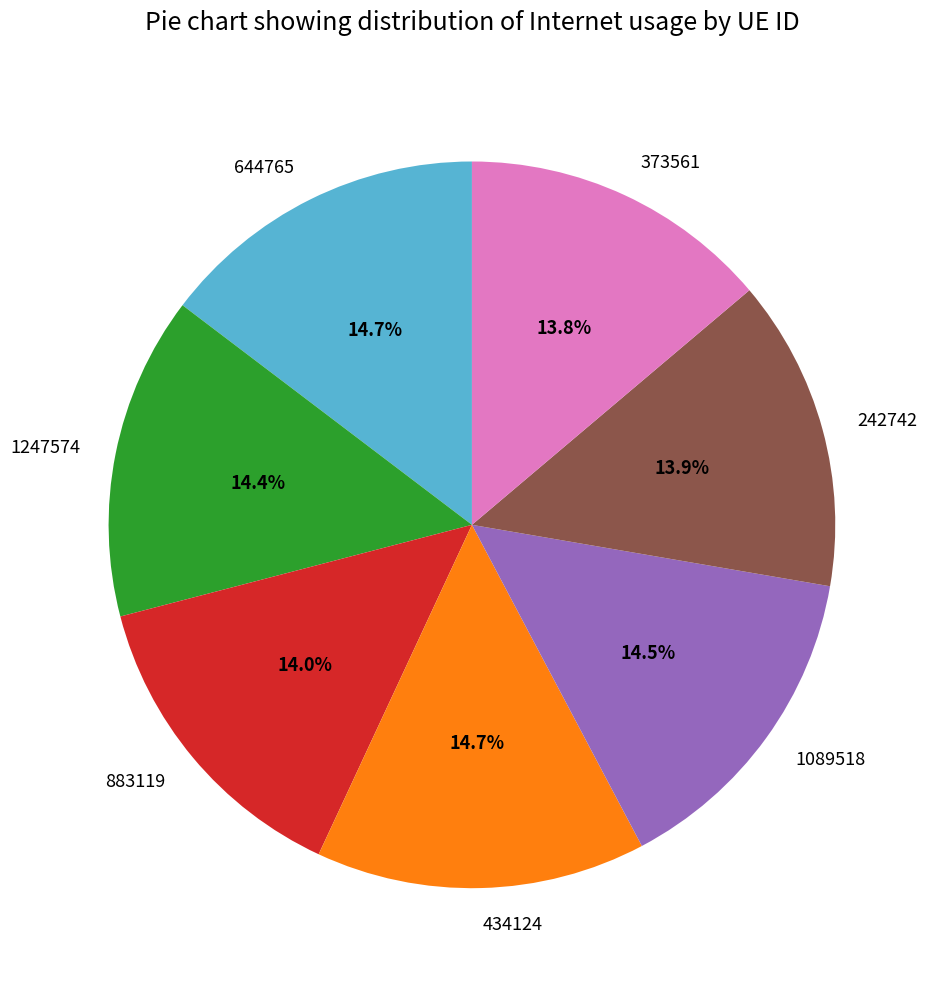

Combined, what portion of the pie is 242742 and 883119?

27.9%